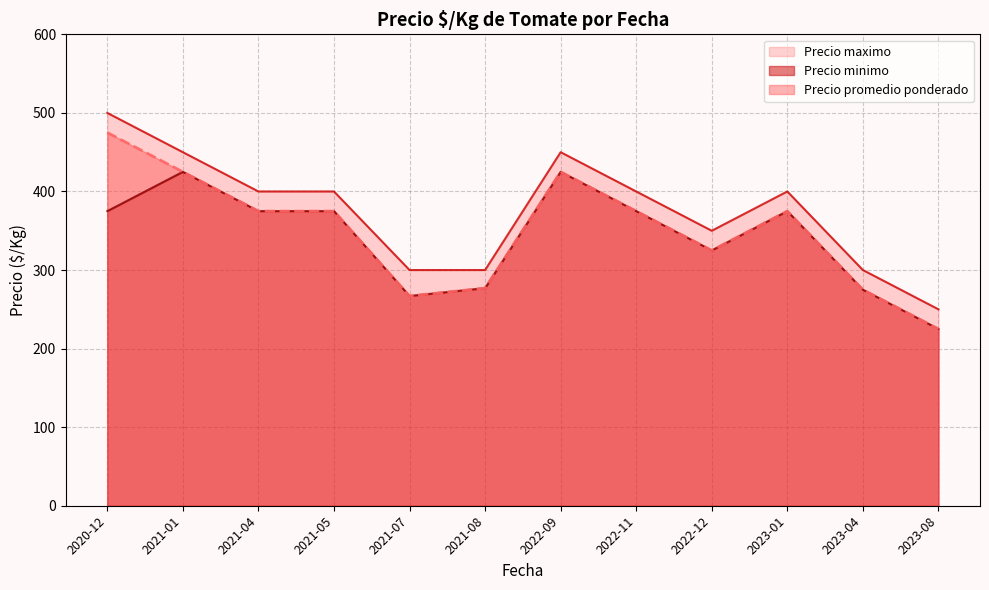

Where is Precio minimo nearest to the value 325?

2022-12